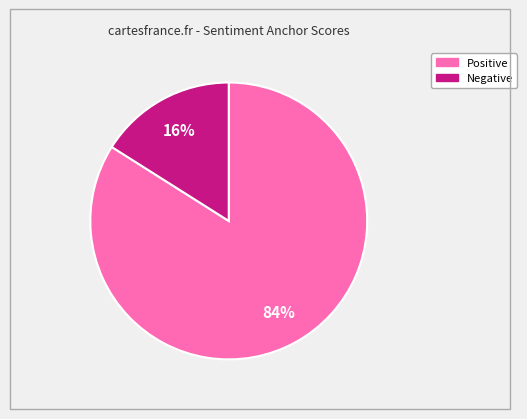

Count the number of slices in the pie.

2